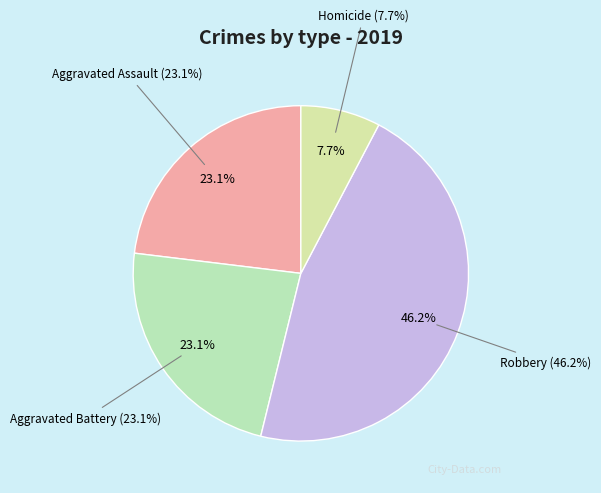

The Aggravated Assault slice represents 32% of the pie. True or false?

False